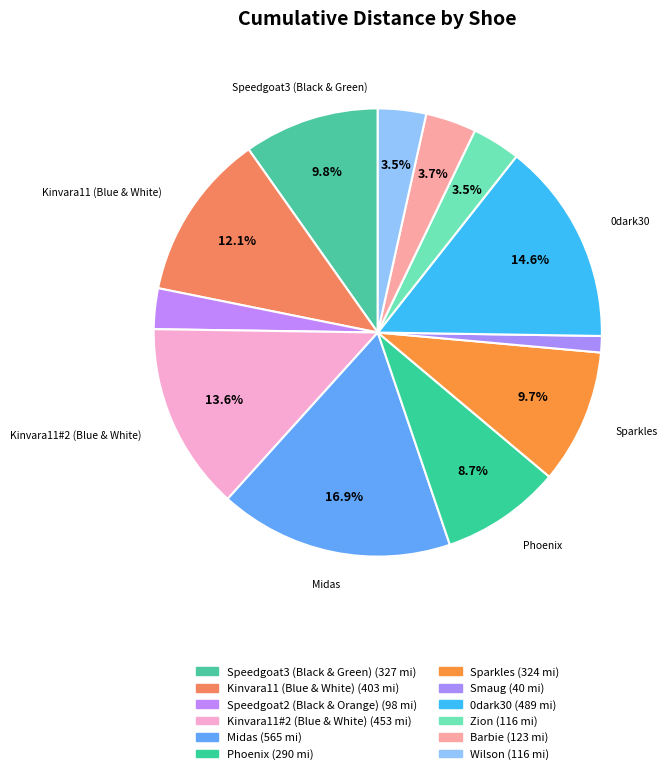

Does any single category account for the majority?

No